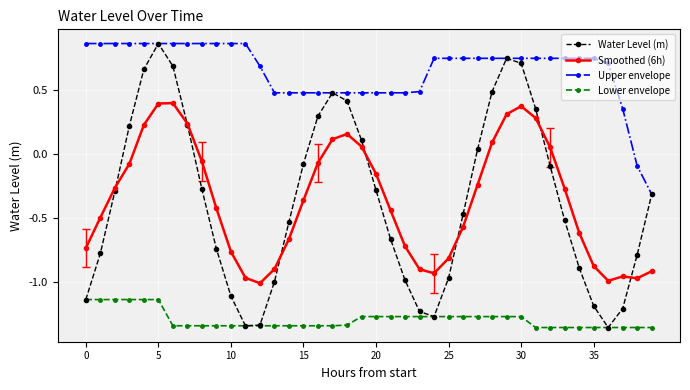

How many interior local valleys does the Water Level (m) series have?

3